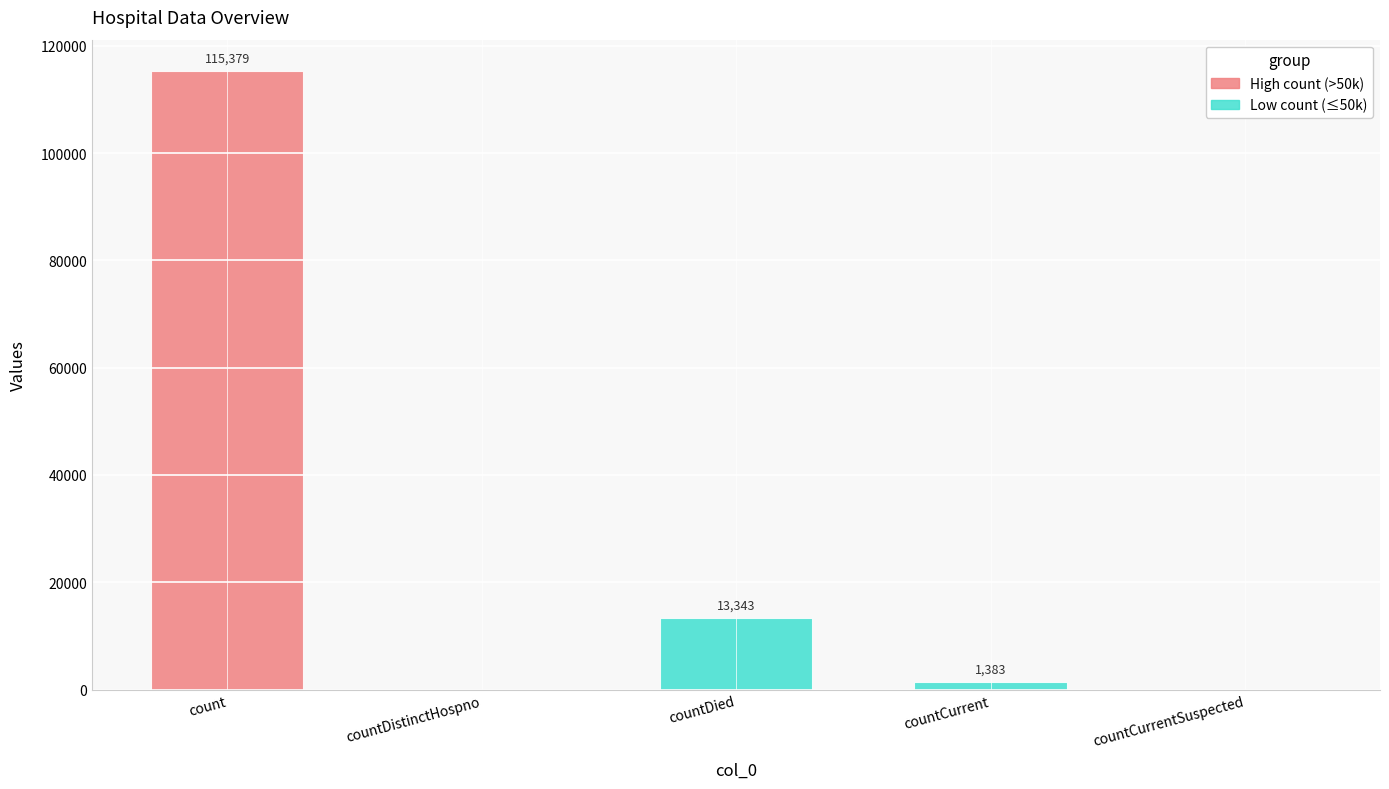

Reading left to right, list all the values displayed in this chart.

115379	0	13343	1383	0